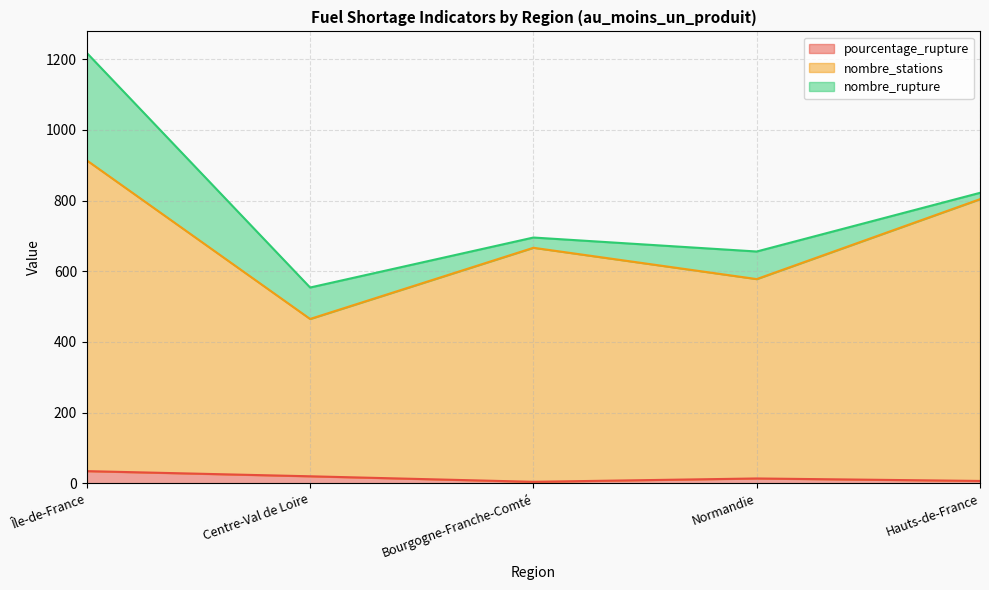

Which category has the highest value in the nombre_stations series?

Île-de-France